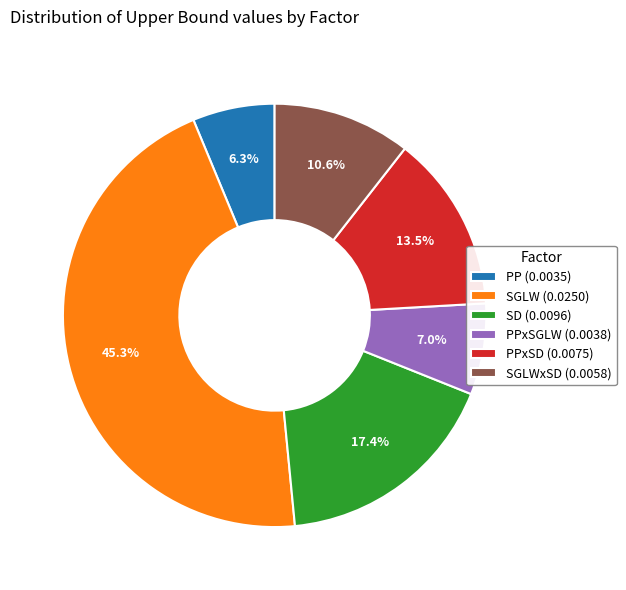

Does PP (0.0035) represent more than half of the total?

No